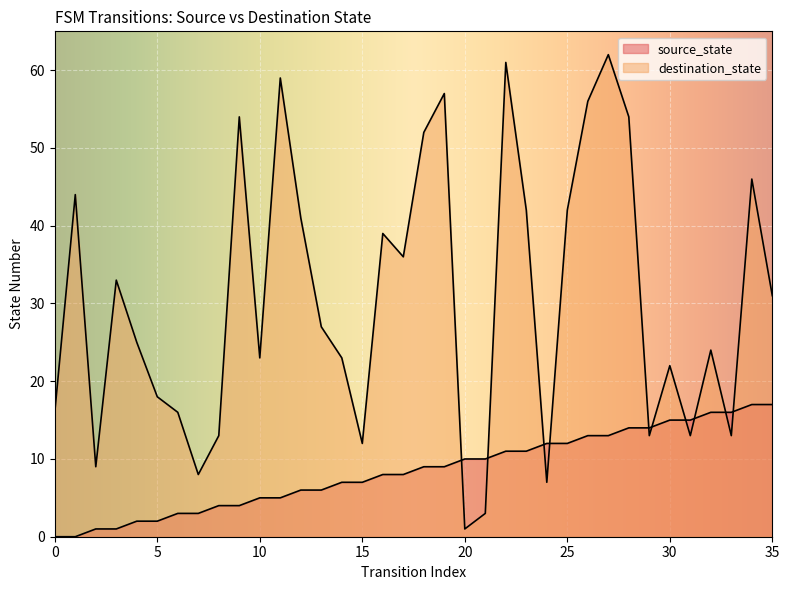

Which category has the highest value in the source_state series?

34